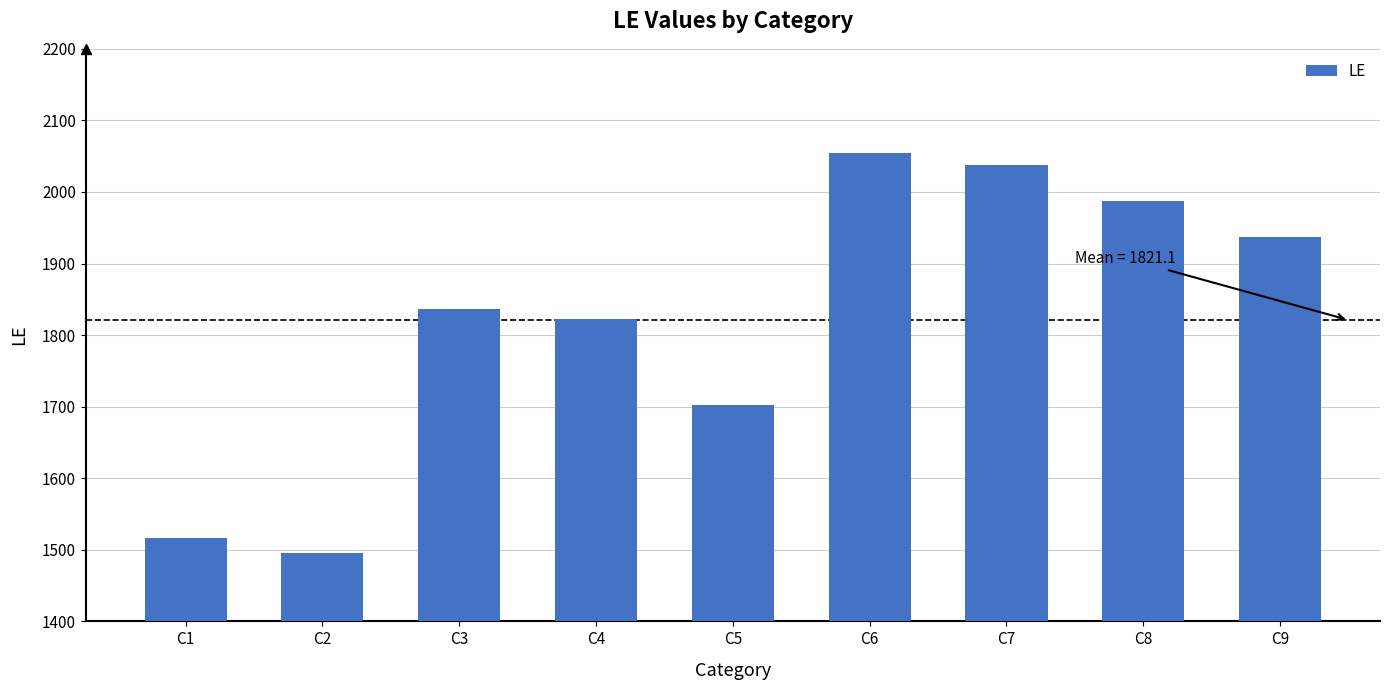

What is the ratio of the value at C9 to the value at C8?

1.0